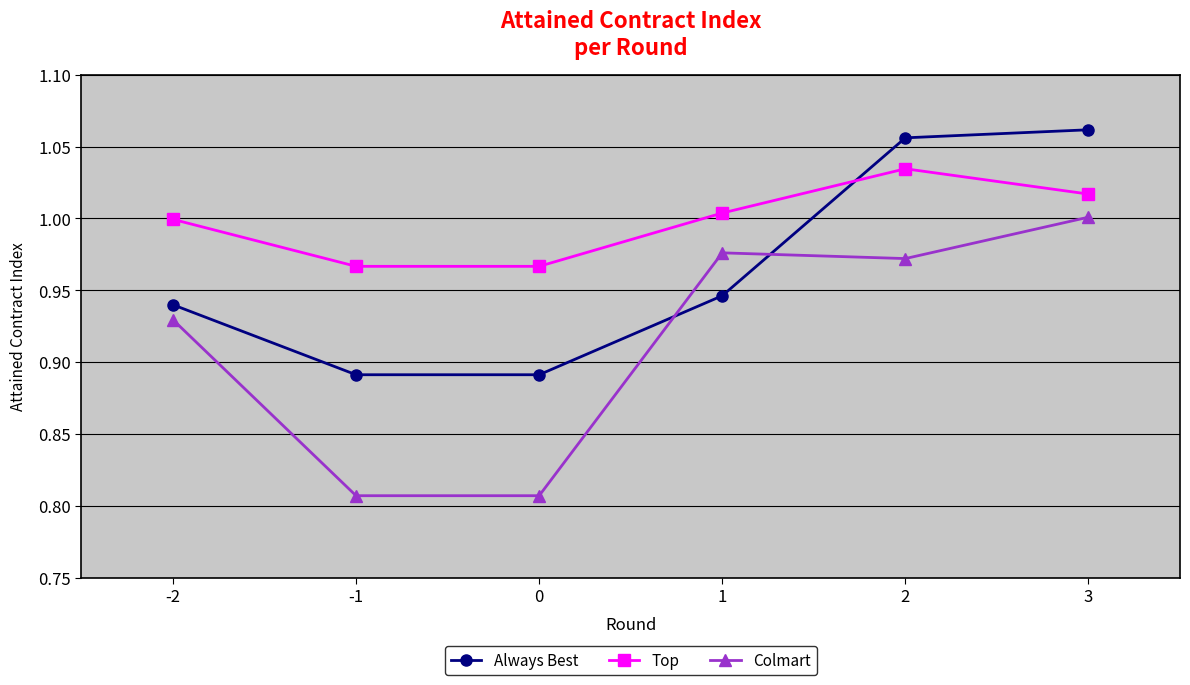

What is the sum of all Colmart values?

5.5